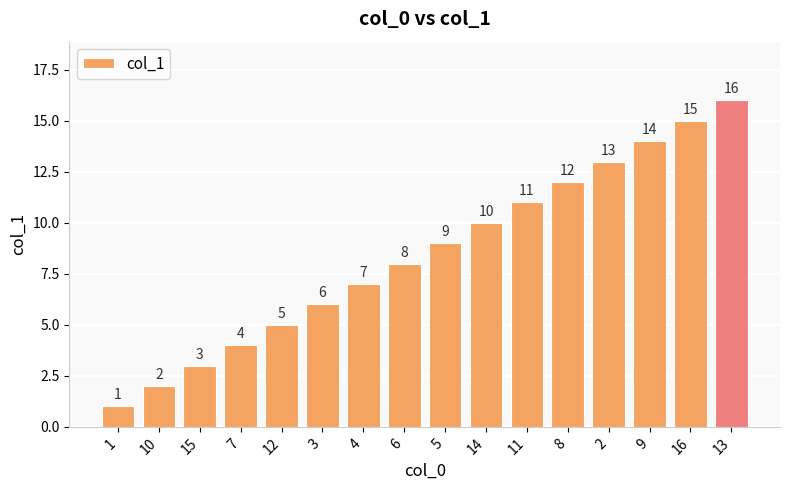

What value does the data have at 7?

4